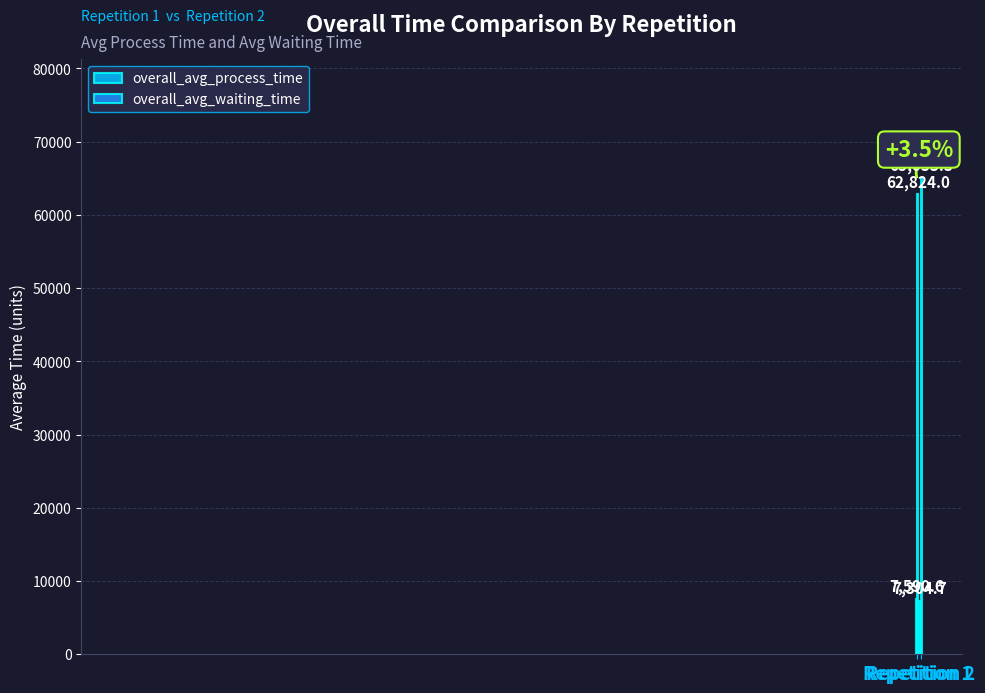

What is the maximum value for overall_avg_waiting_time?

65033.3